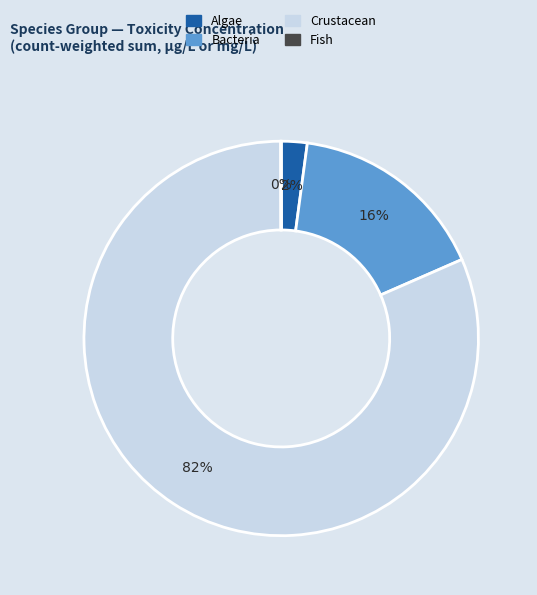

Does any single category account for the majority?

Yes